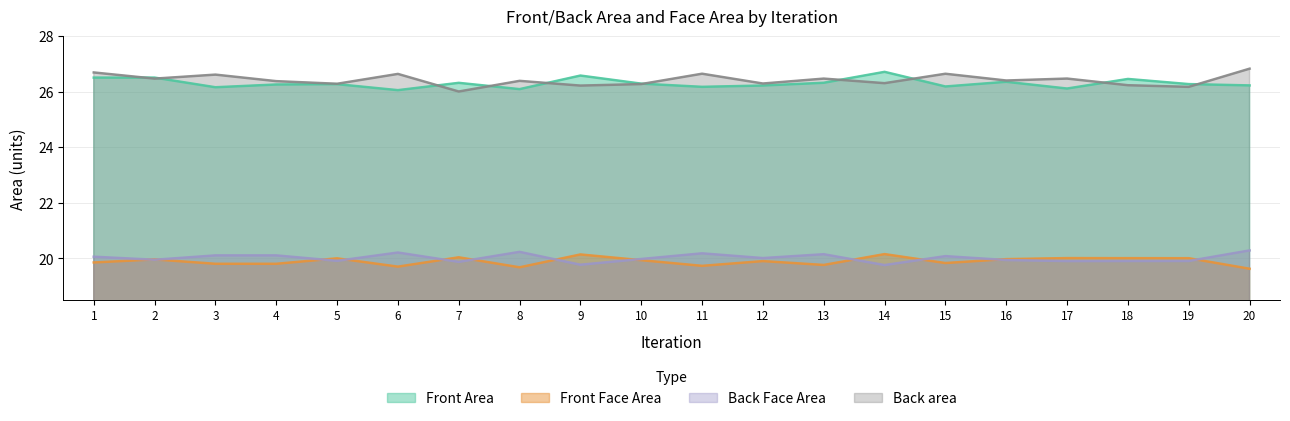

Is the value of Front Area at 1 greater than the value of Front Face Area at 19?

Yes